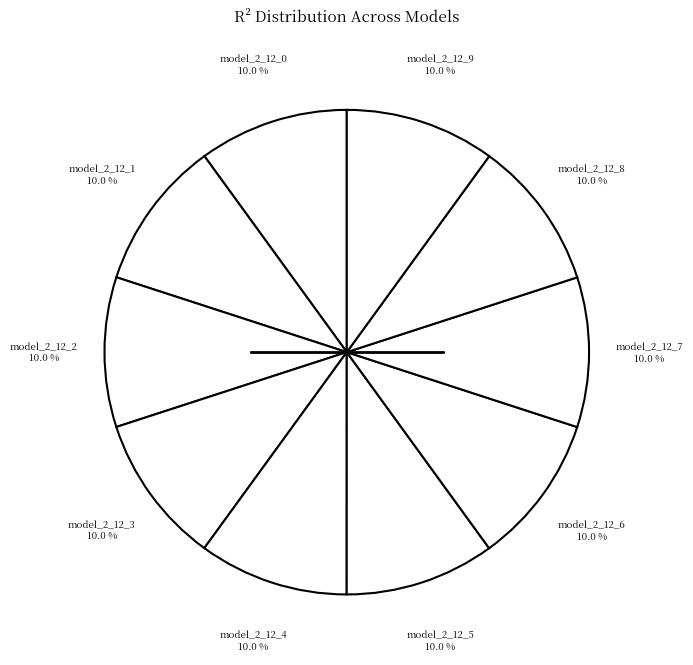

Count the number of slices in the pie.

10